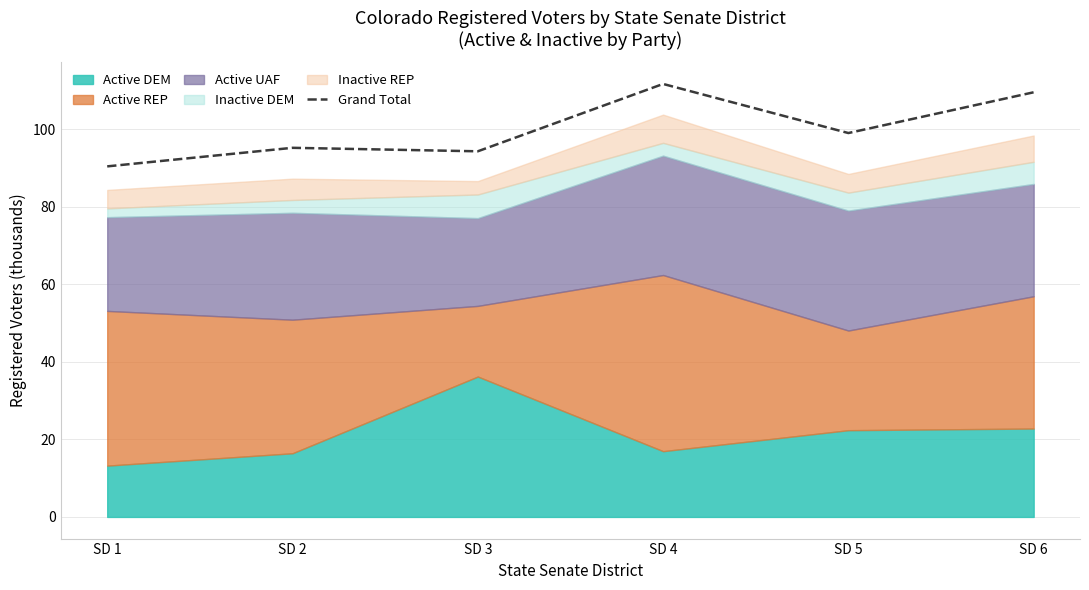

How many interior local peaks (higher than both neighbors) does the data have?

2